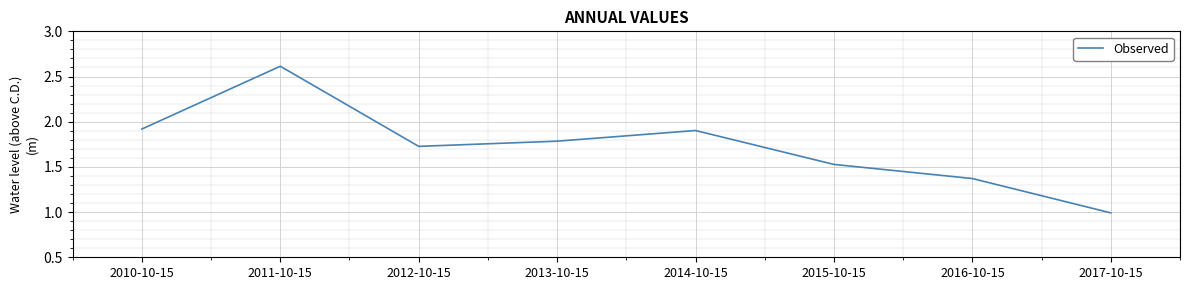

What is the maximum value shown in the chart?

2.6